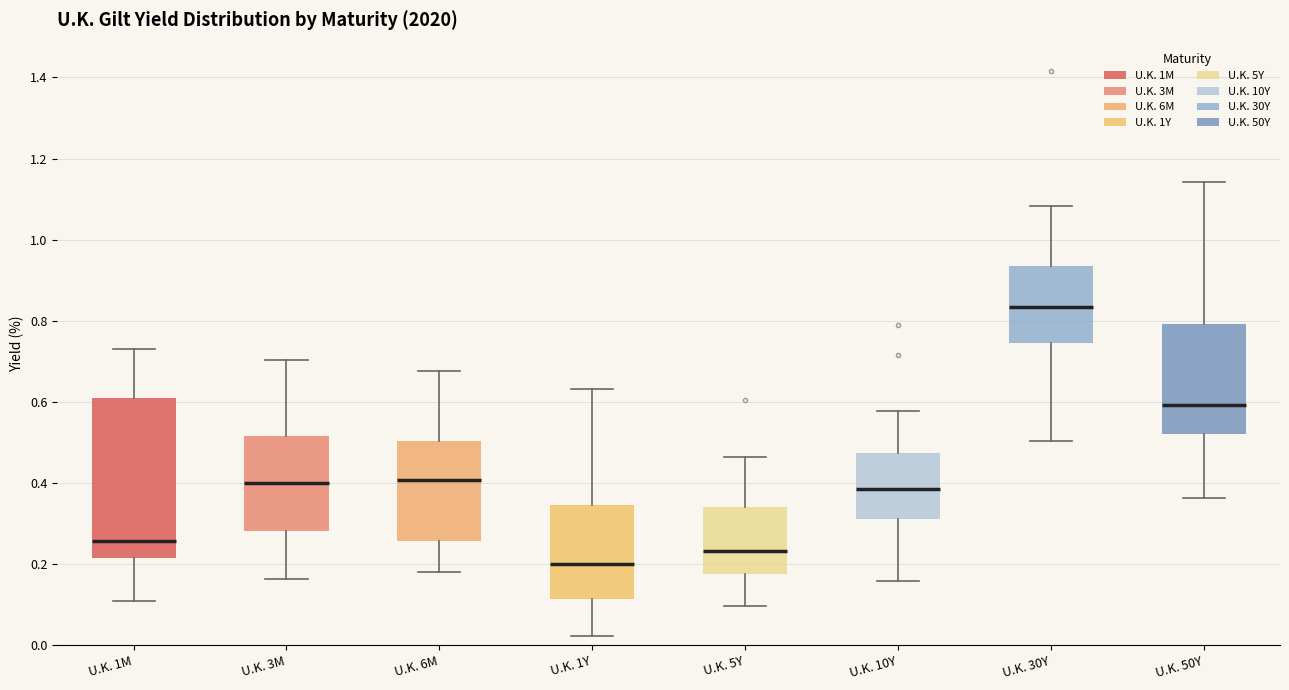

Comparing the boxes themselves (not the whiskers), which one is the tallest?

U.K. 1M